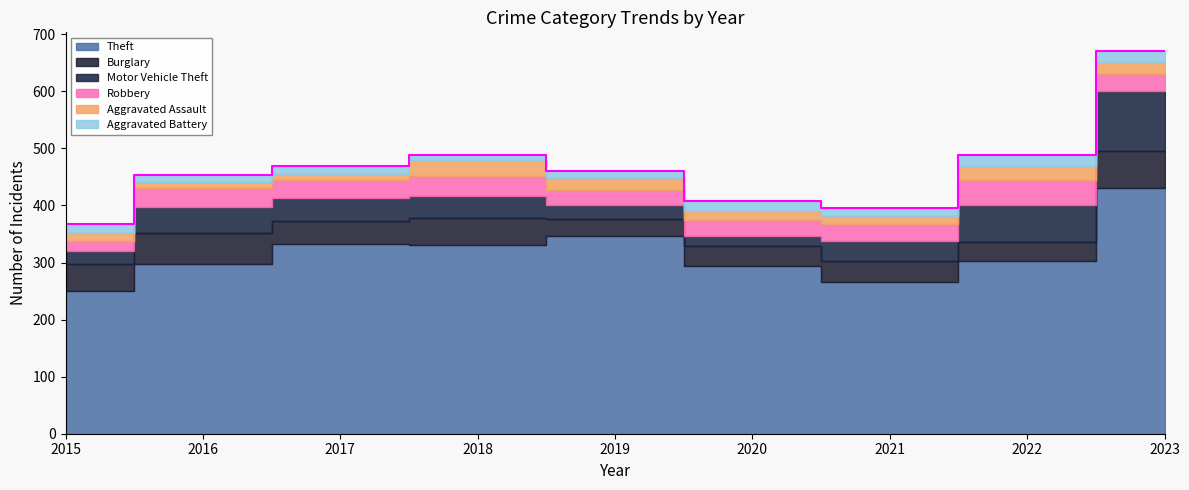

How many categories are shown in the chart?

9